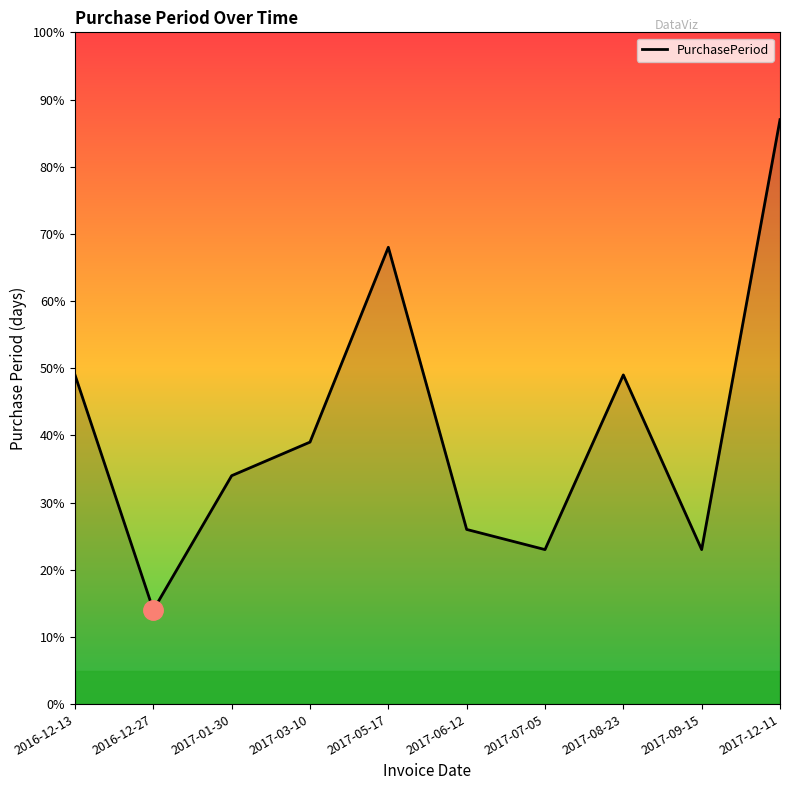

What is the approximate value at 2017-08-23?

49